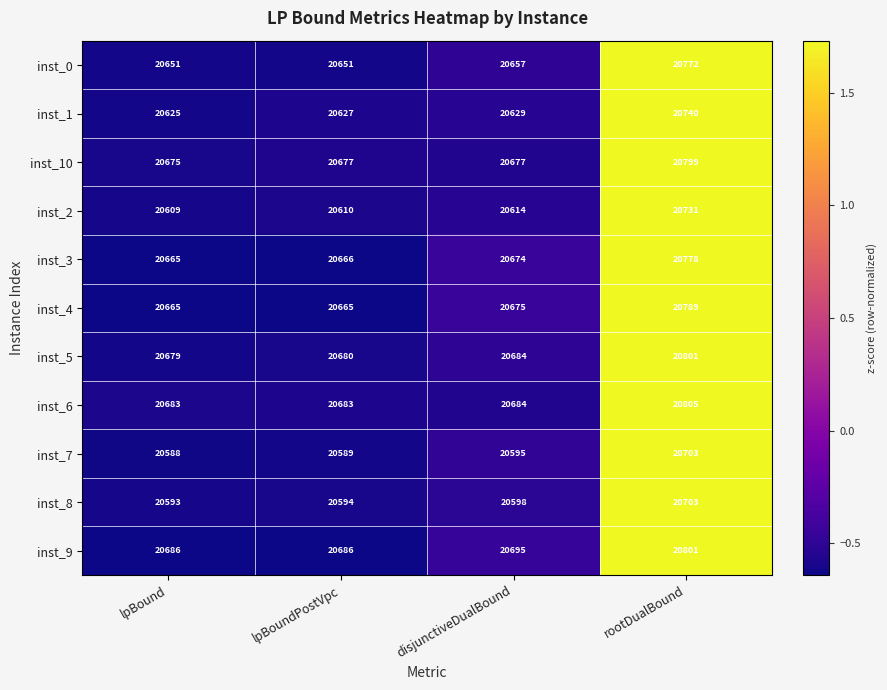

Which label corresponds to the largest value in the chart?

rootDualBound